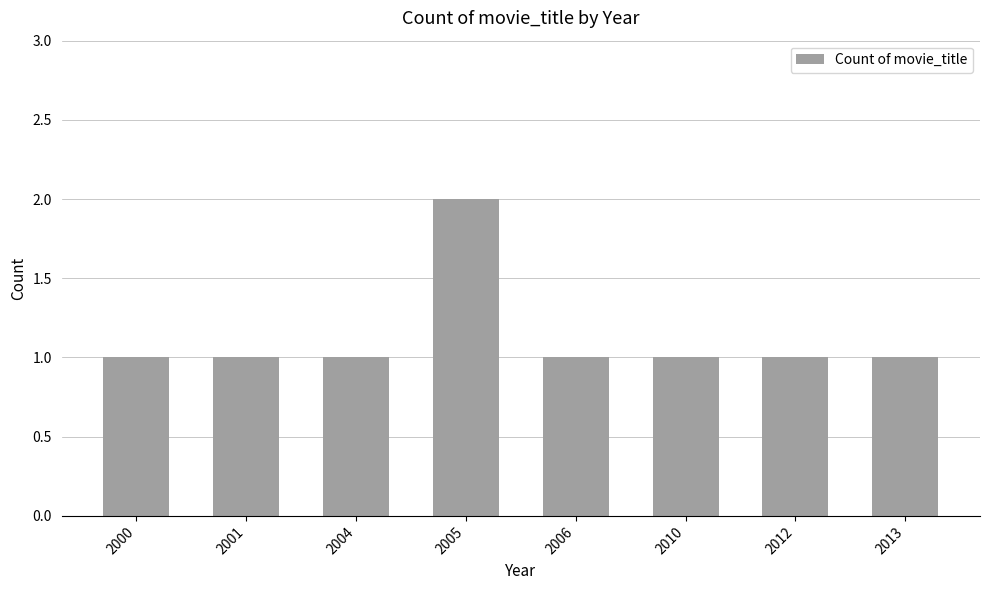

What is the value of the 2nd bar from the left?

1